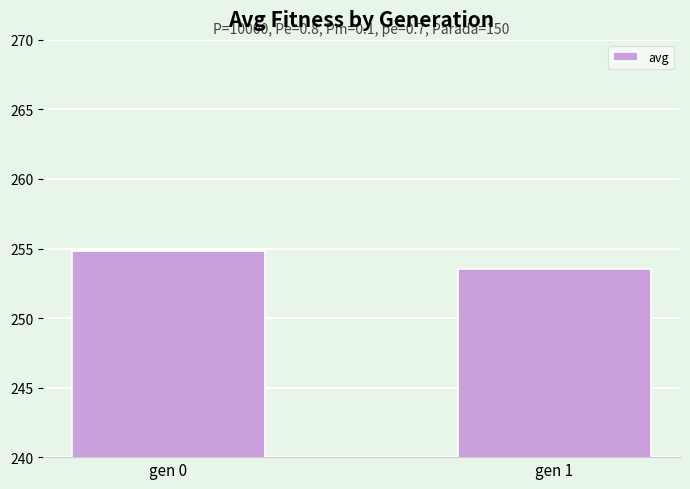

What is the sum of all values?

508.4